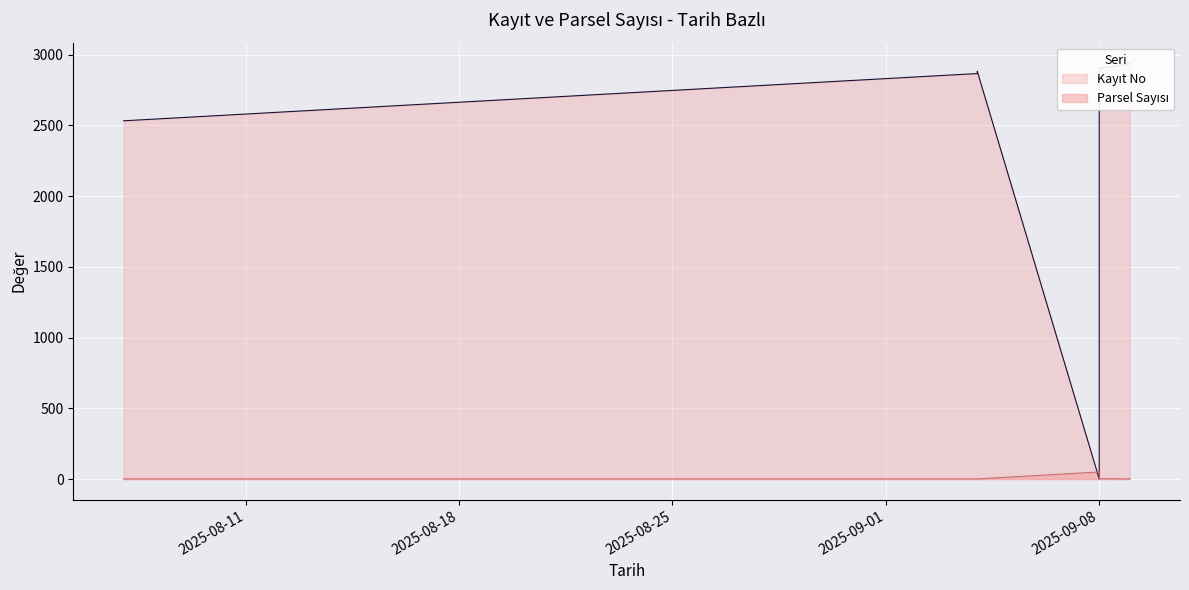

At which label is Parsel Sayısı closest to 25?

2025-09-09